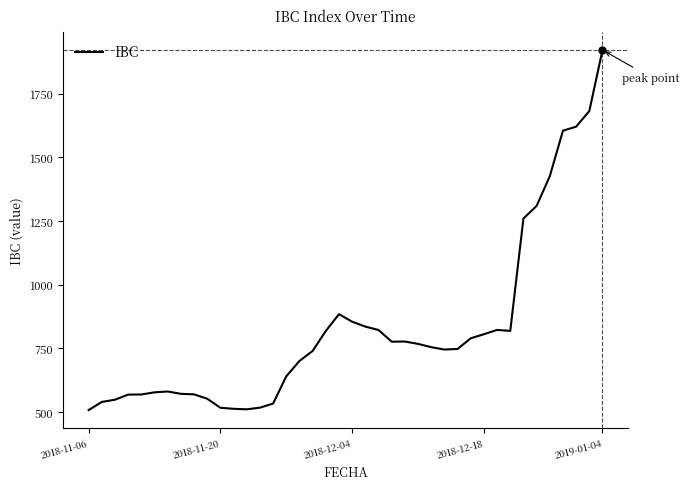

What is the greatest value displayed?

1922.4